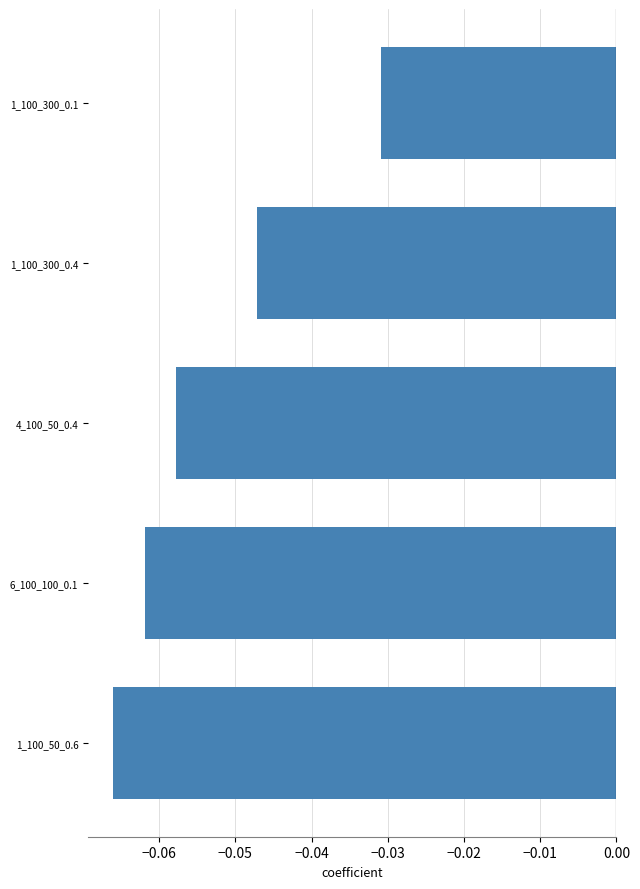

The chart shows a value of -0.1 at 1_100_300_0.4. True or false?

False